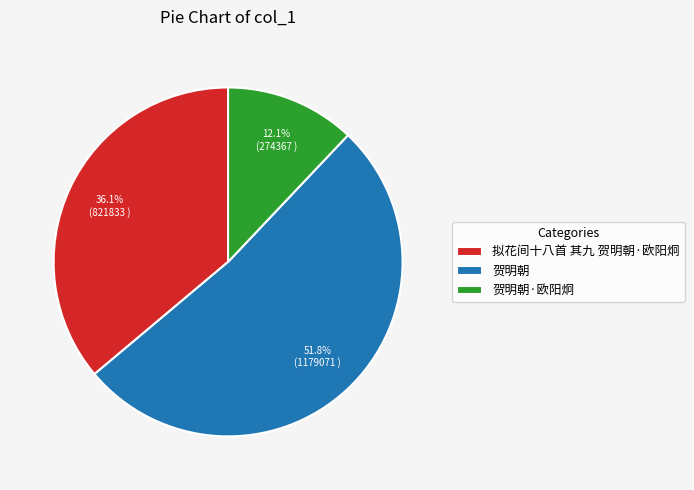

To the nearest percent, what portion does 贺明朝 represent?

52%